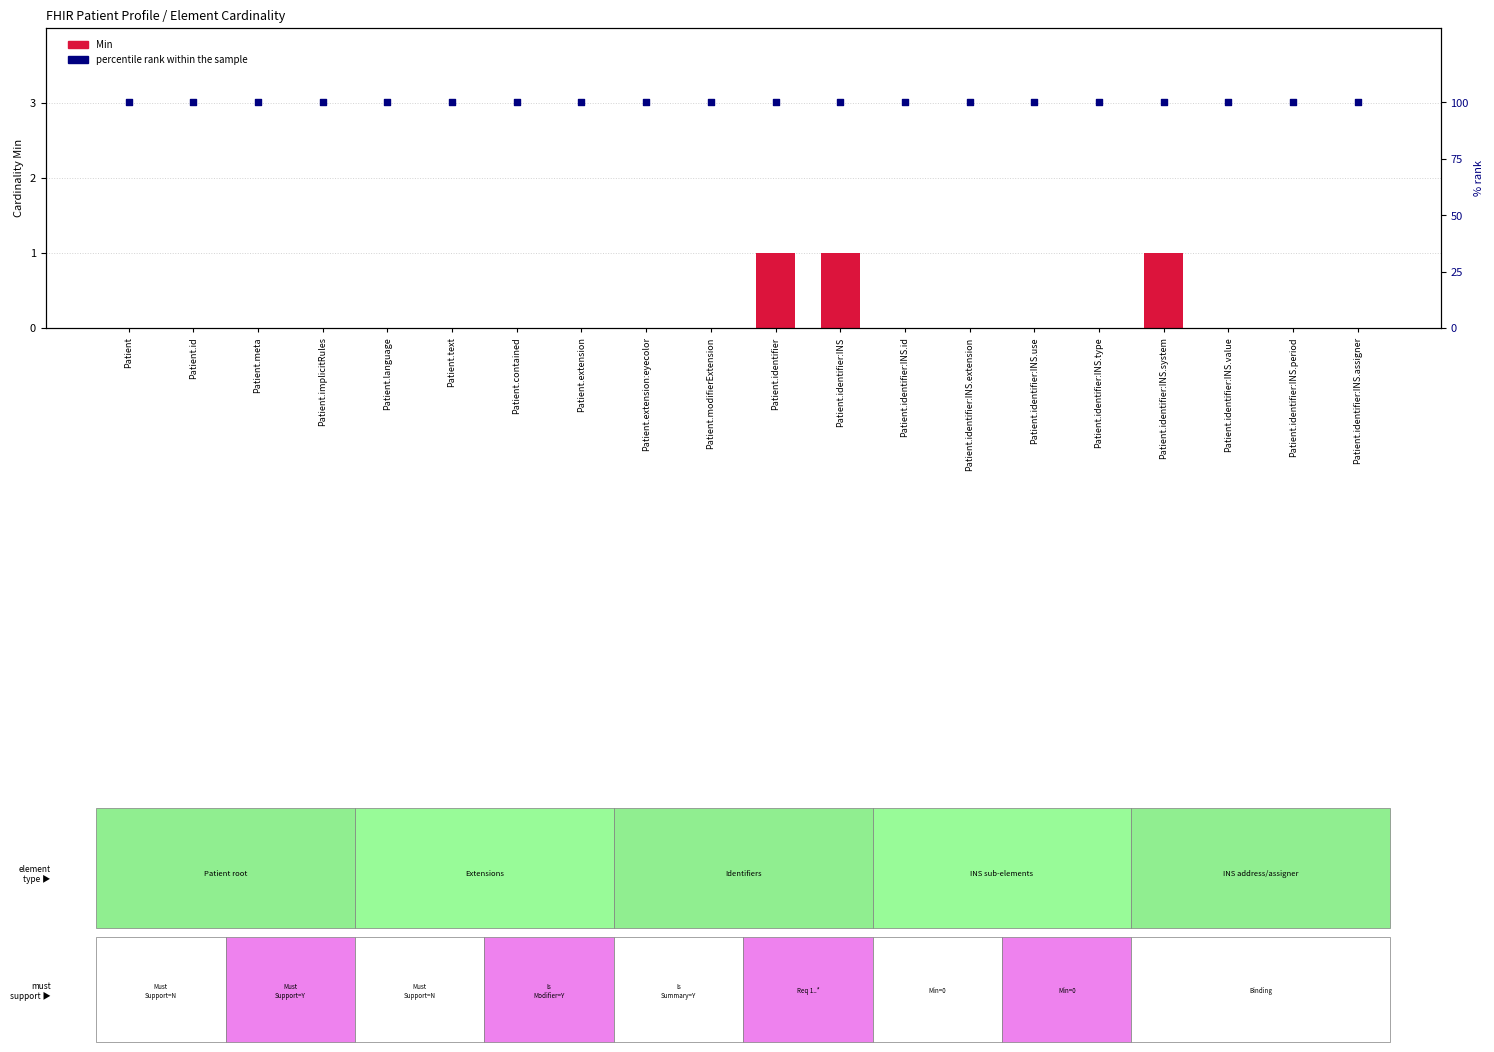

Which series has the largest Y range (max minus min)?

Min